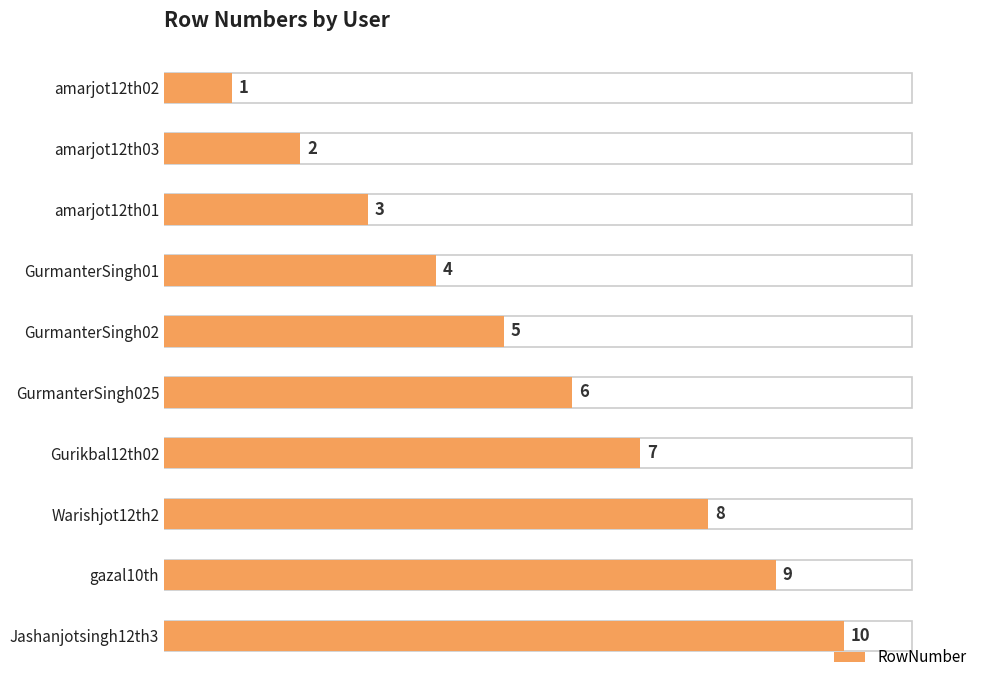

Are the bars horizontal?

Yes